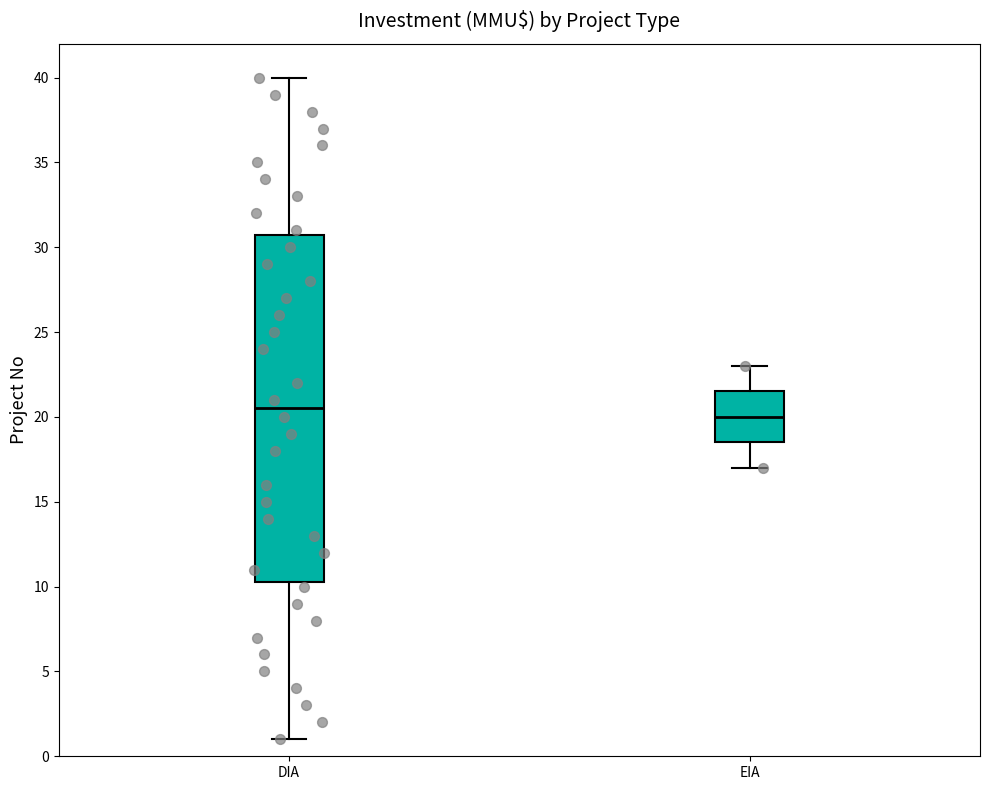

Comparing the boxes themselves (not the whiskers), which one is the tallest?

DIA